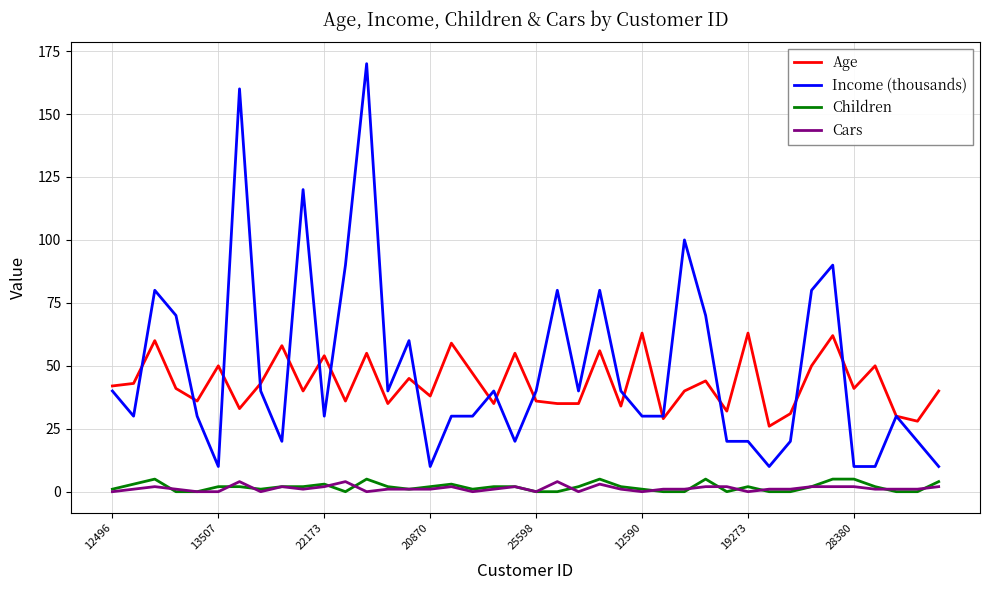

True or false: Cars and Income (thousands) cross at least once.

False